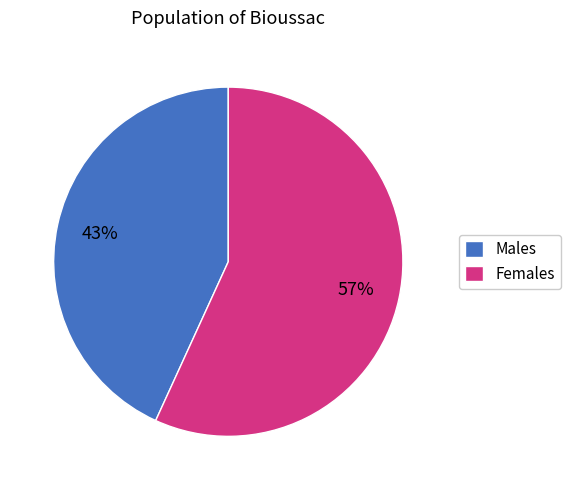

Rank the categories by value from lowest to highest.

Males, Females